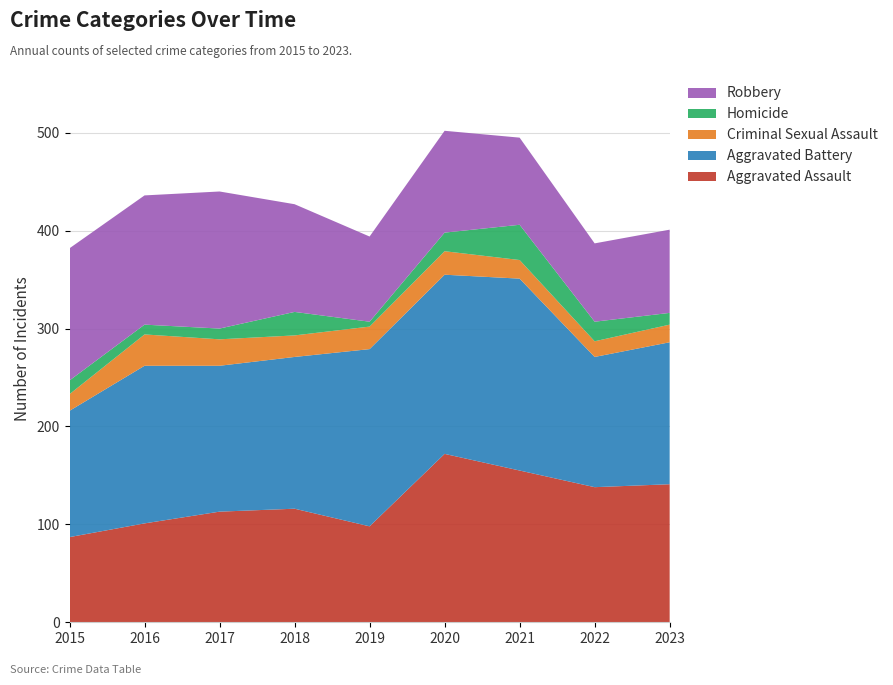

Reading left to right, what are all the values shown in this chart?

Aggravated Assault: 2015=87	2016=101	2017=113	2018=116	2019=98	2020=172	2021=155	2022=138	2023=141
Aggravated Battery: 2015=129	2016=161	2017=149	2018=155	2019=181	2020=183	2021=196	2022=133	2023=145
Criminal Sexual Assault: 2015=17	2016=32	2017=27	2018=22	2019=23	2020=24	2021=19	2022=16	2023=18
Homicide: 2015=14	2016=10	2017=11	2018=24	2019=5	2020=19	2021=36	2022=20	2023=12
Robbery: 2015=135	2016=132	2017=140	2018=110	2019=87	2020=104	2021=89	2022=80	2023=85